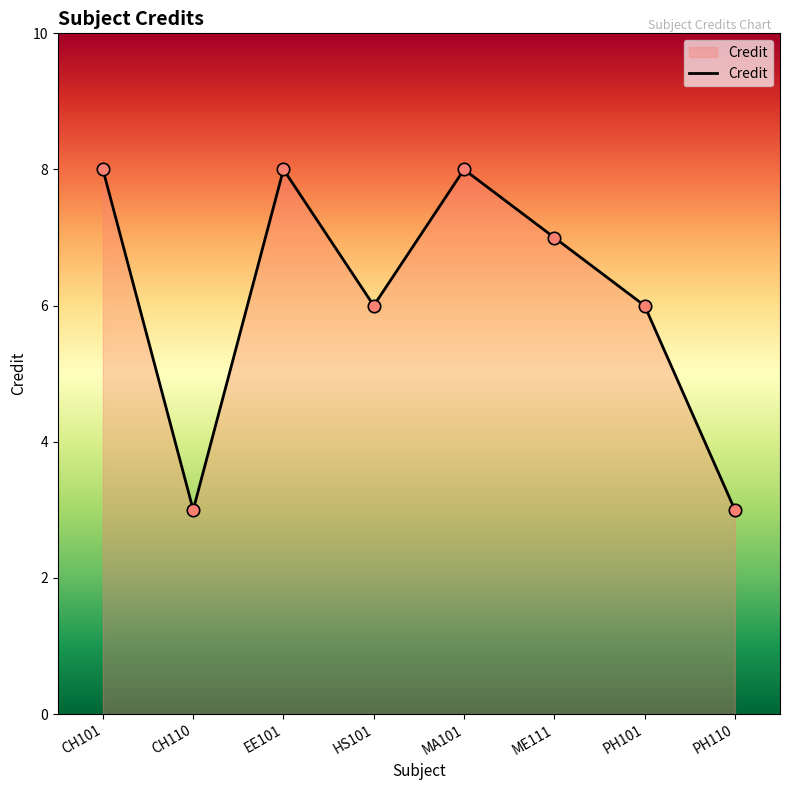

What is the change in value from HS101 to ME111?

+1